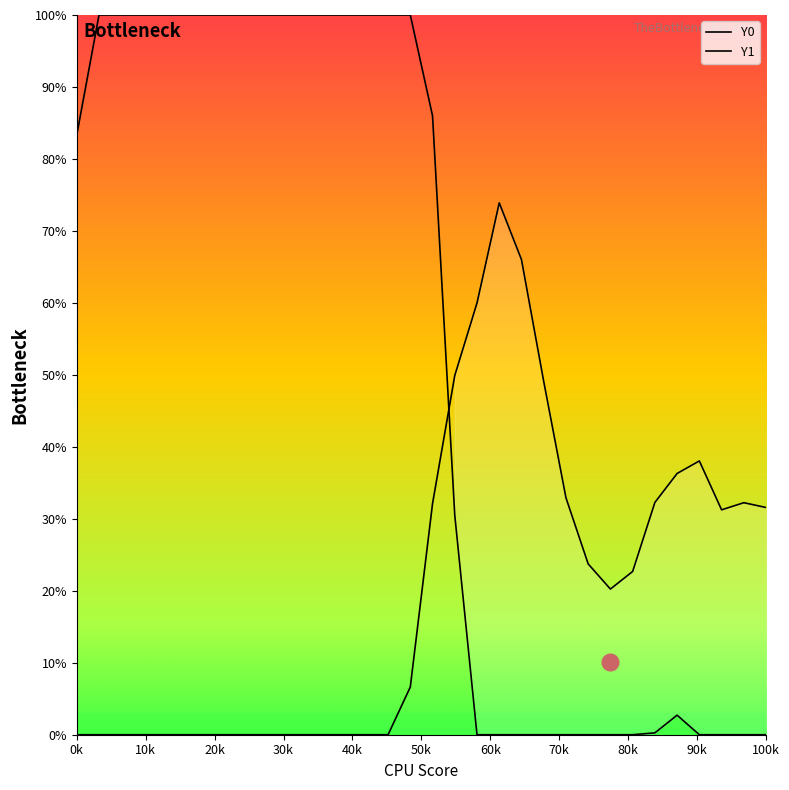

Does the chart display data point markers on the line(s)?

No